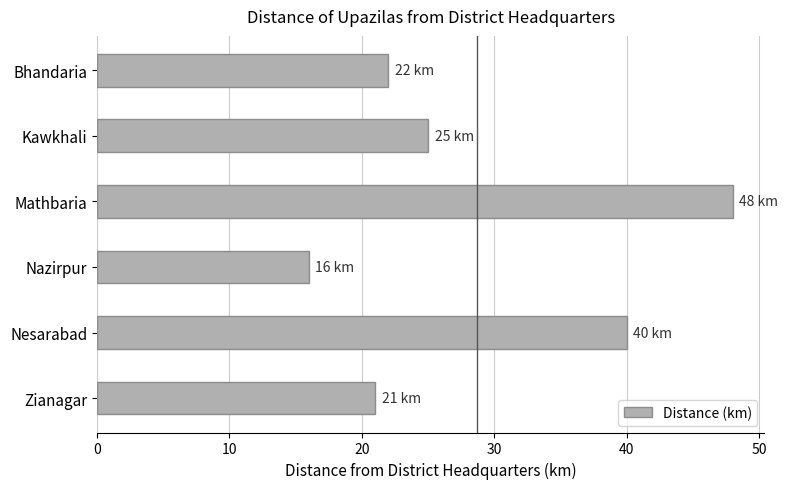

What is the label of the 5th bar from the top?

Nesarabad